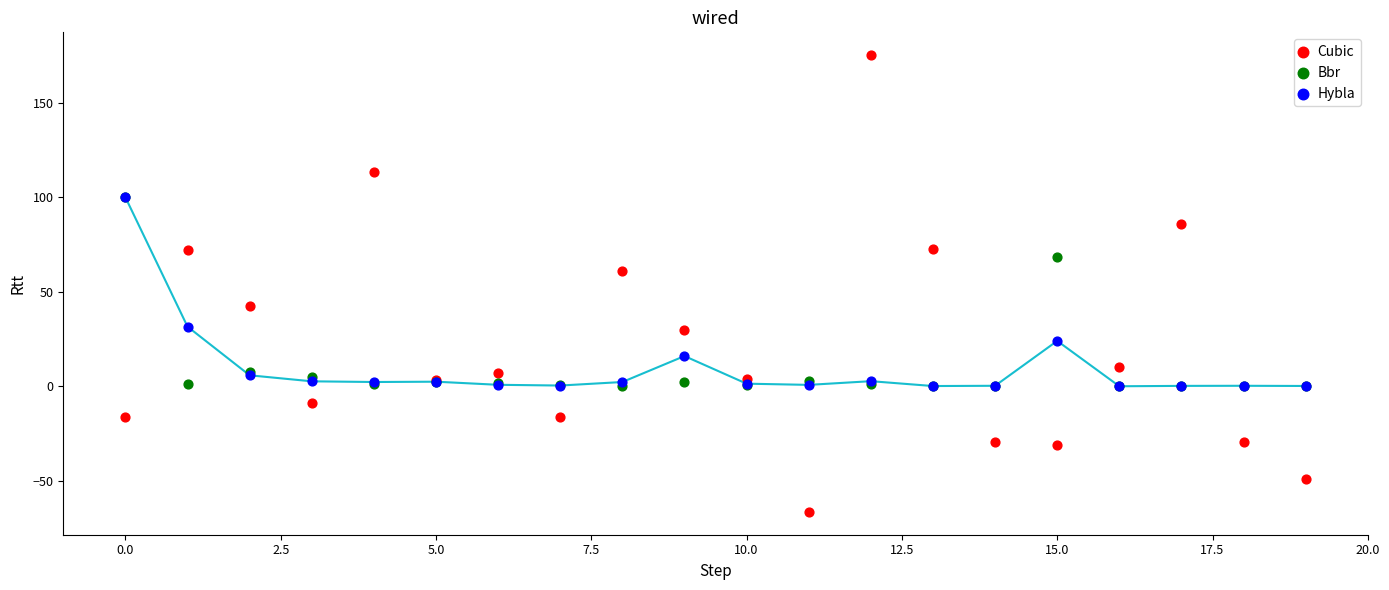

Which series reaches the minimum Y coordinate?

Cubic